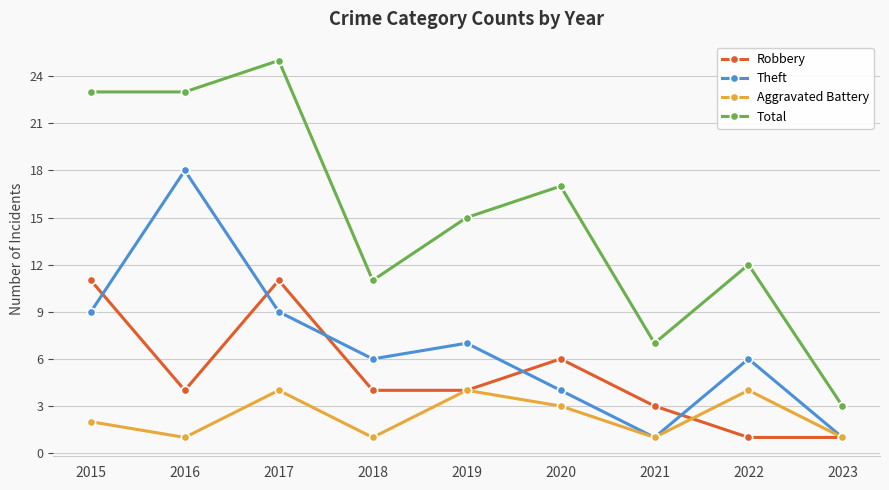

Reading left to right, list all the values displayed in this chart.

Robbery: 2015=11	2016=4	2017=11	2018=4	2019=4	2020=6	2021=3	2022=1	2023=1
Theft: 2015=9	2016=18	2017=9	2018=6	2019=7	2020=4	2021=1	2022=6	2023=1
Aggravated Battery: 2015=2	2016=1	2017=4	2018=1	2019=4	2020=3	2021=1	2022=4	2023=1
Total: 2015=23	2016=23	2017=25	2018=11	2019=15	2020=17	2021=7	2022=12	2023=3